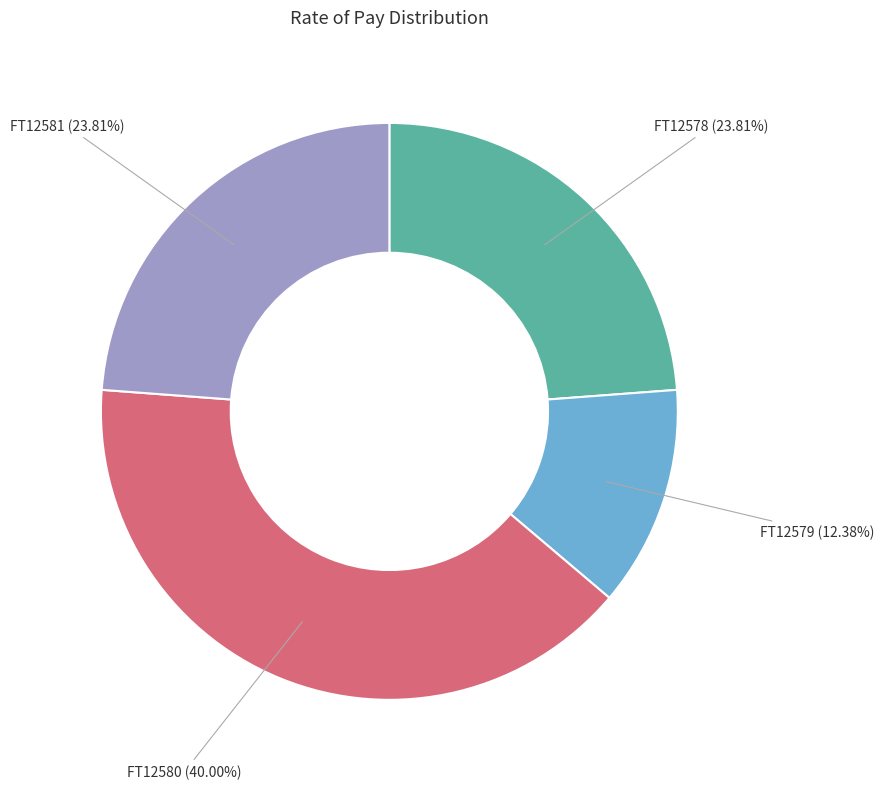

Which slice is the largest?

FT12580